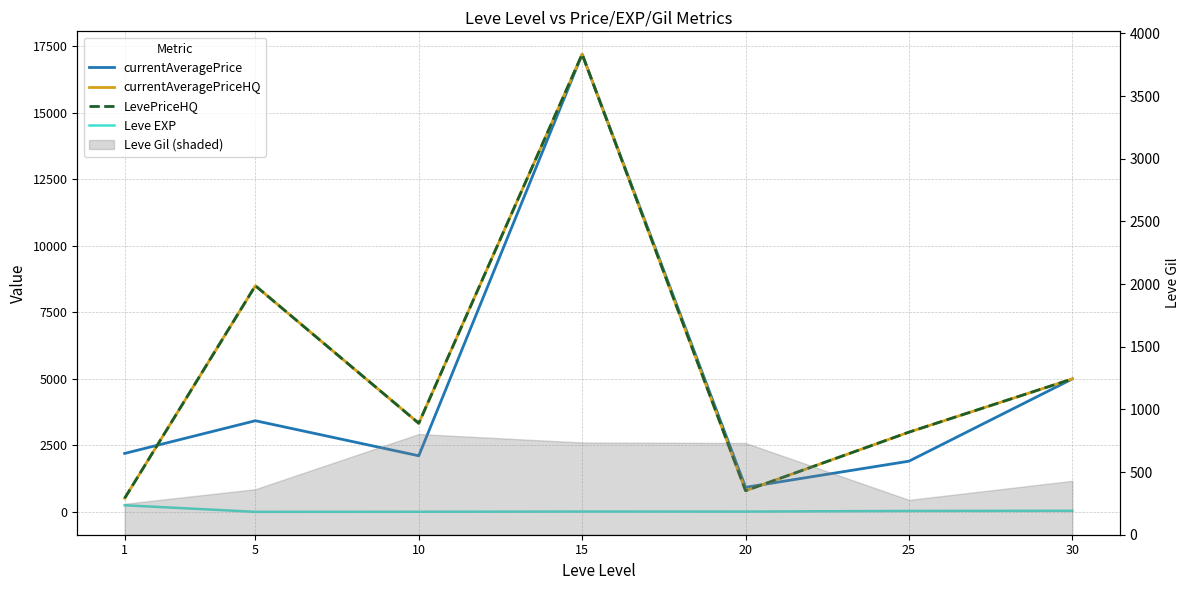

True or false: currentAveragePrice and Leve EXP intersect in this chart.

False